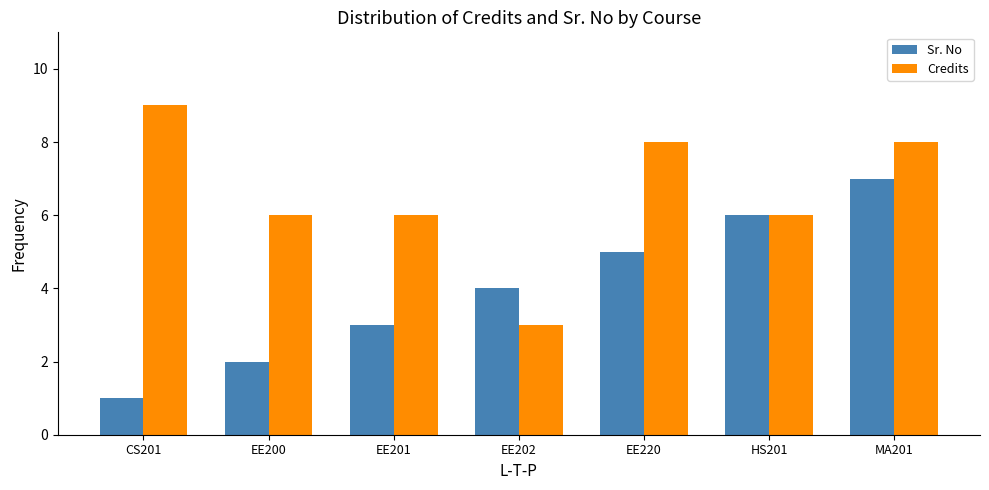

List the series in order of their overall mean, lowest first.

Sr. No, Credits